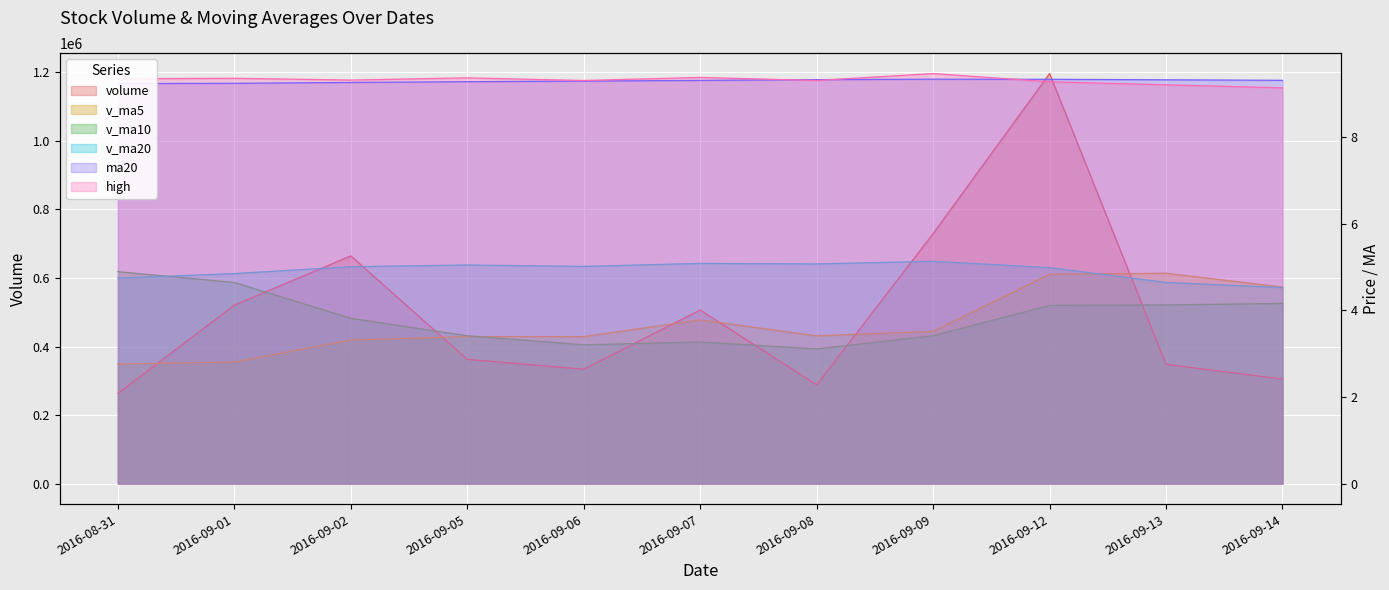

How many interior local peaks does the v_ma10 series have?

1